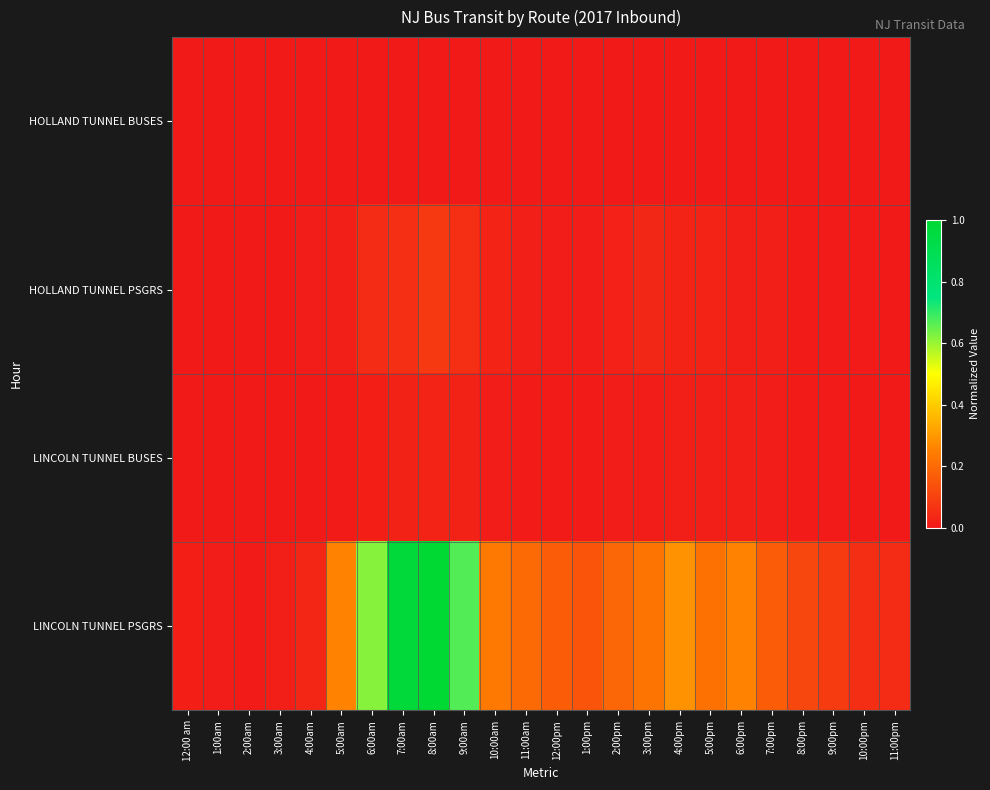

Which series has the largest range (max minus min)?

LINCOLN TUNNEL PSGRS